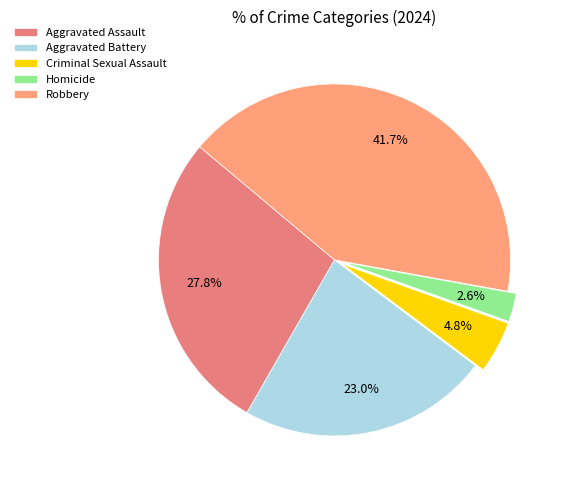

Count the number of slices in the pie.

5